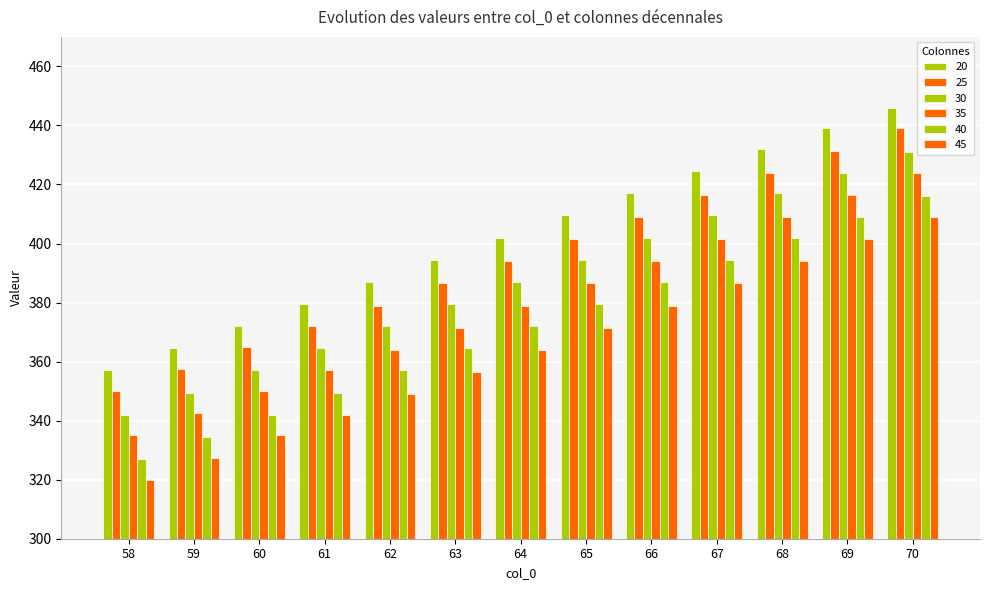

Are the bars grouped side by side (vs. stacked)?

Yes